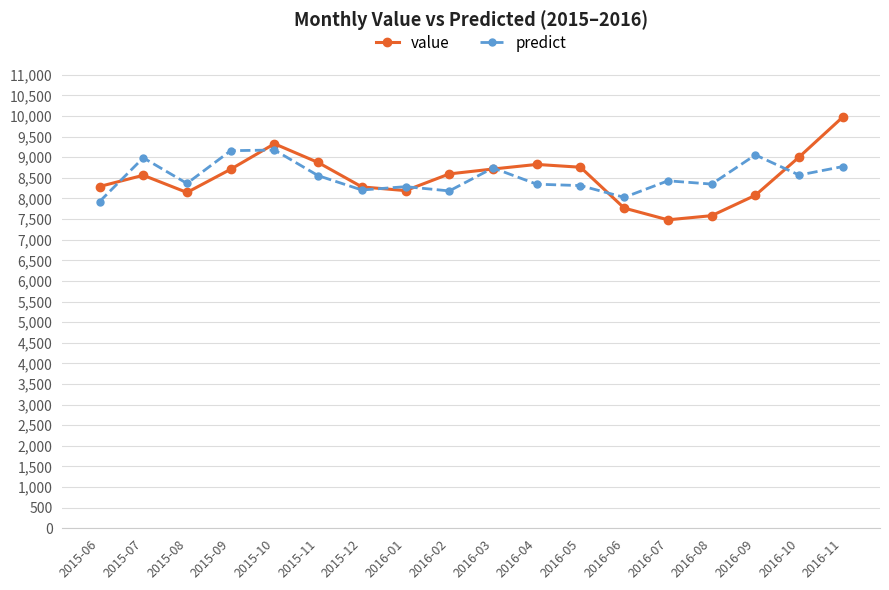

What is the difference between the predict values at 2016-11 and 2016-02?

591.0